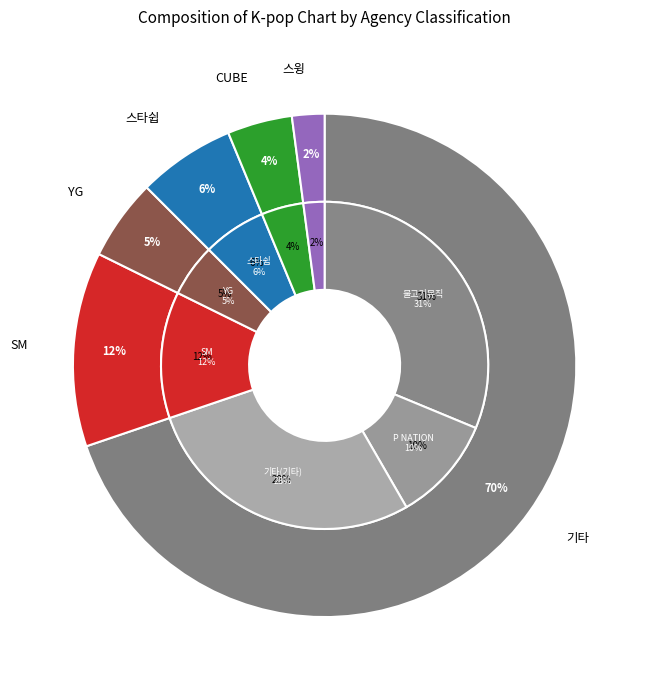

Which slice represents more than half of the pie?

기타